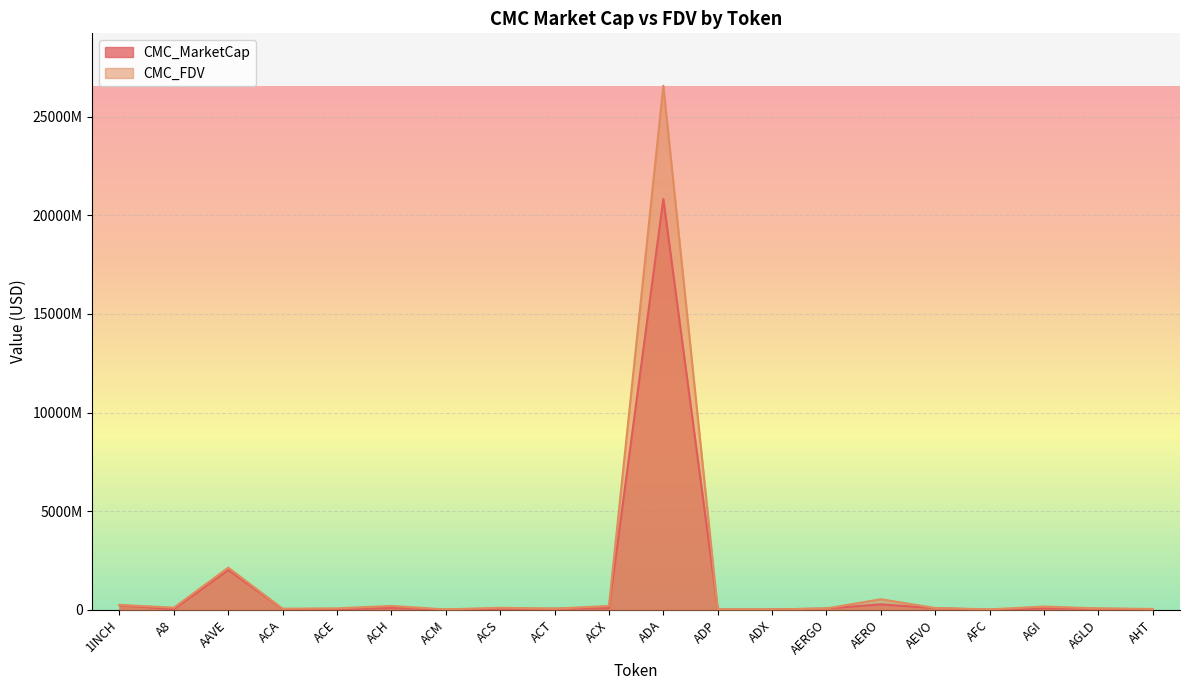

What are all the series names shown in the legend?

CMC_MarketCap, CMC_FDV